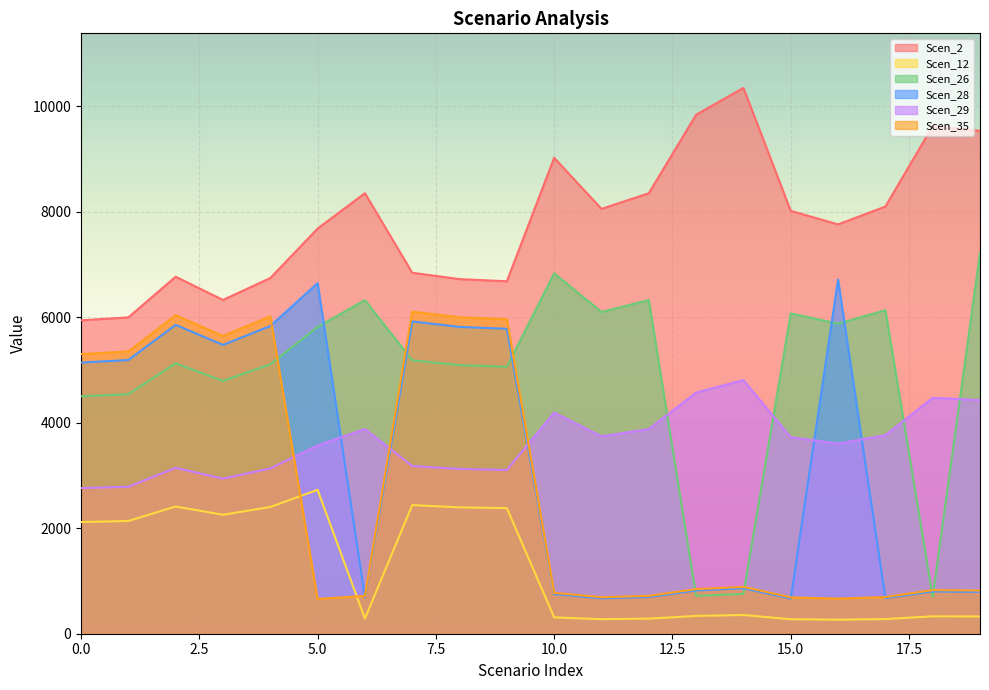

What is the average value of the Scen_26 series?

4915.8